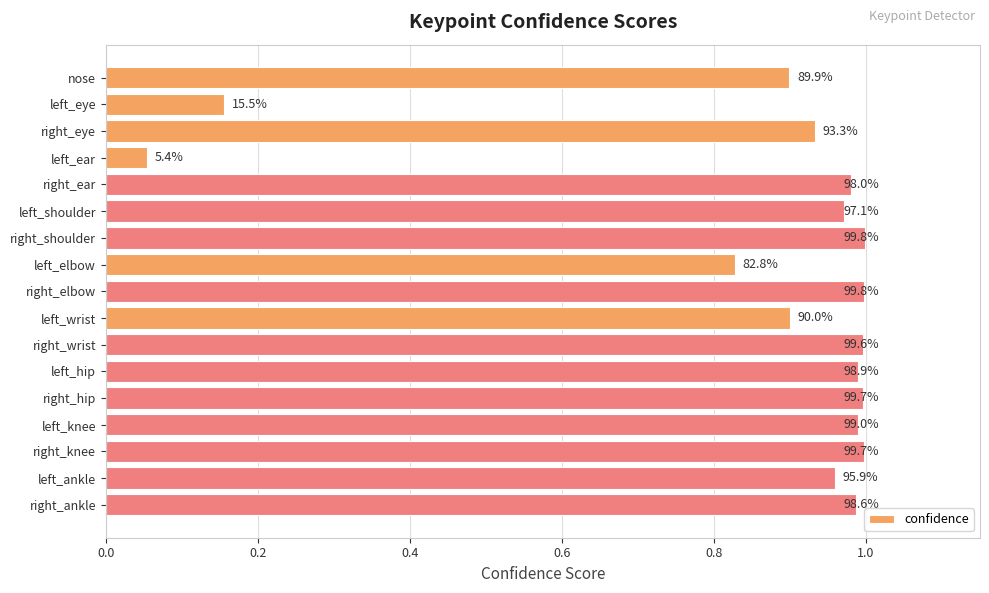

Are the bars horizontal?

Yes